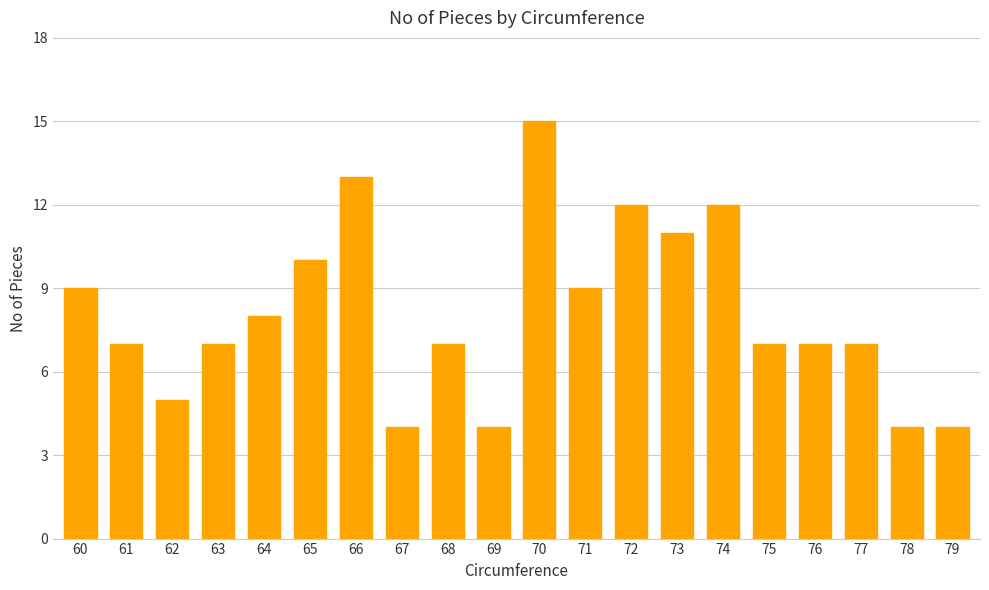

Approximately how many times larger is the value at 63 compared to 71?

0.8